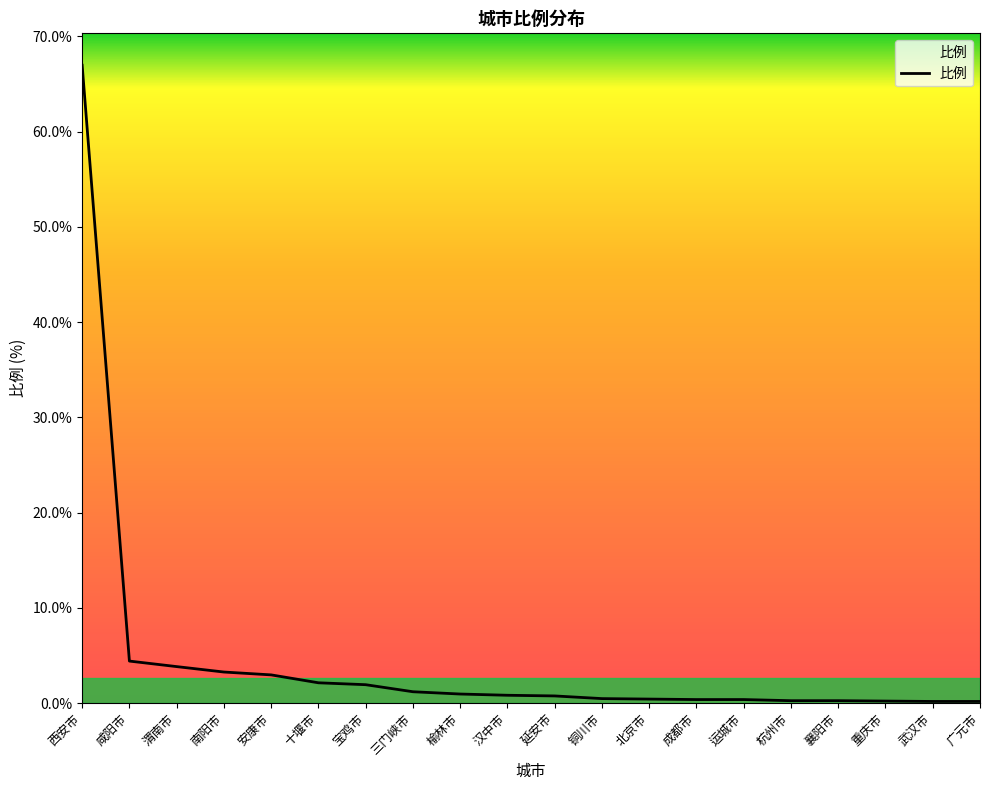

How many lines are shown in the chart?

1